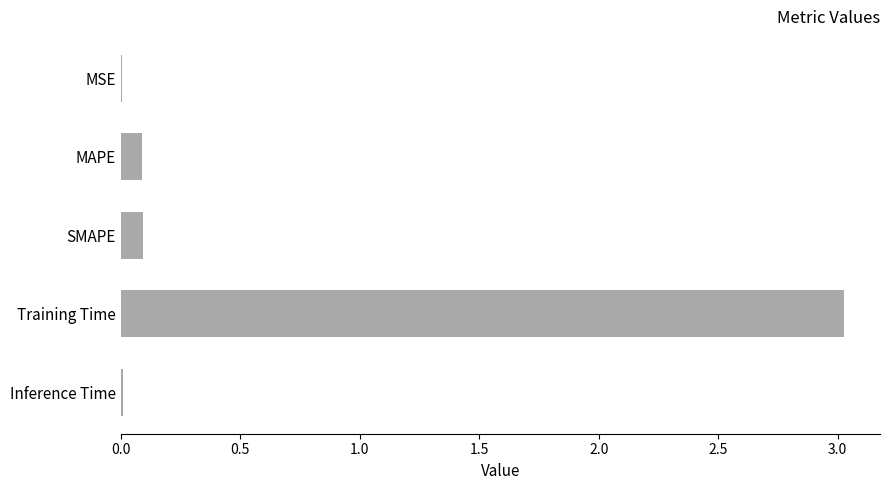

Is it true that the value at MAPE is 0.1?

True